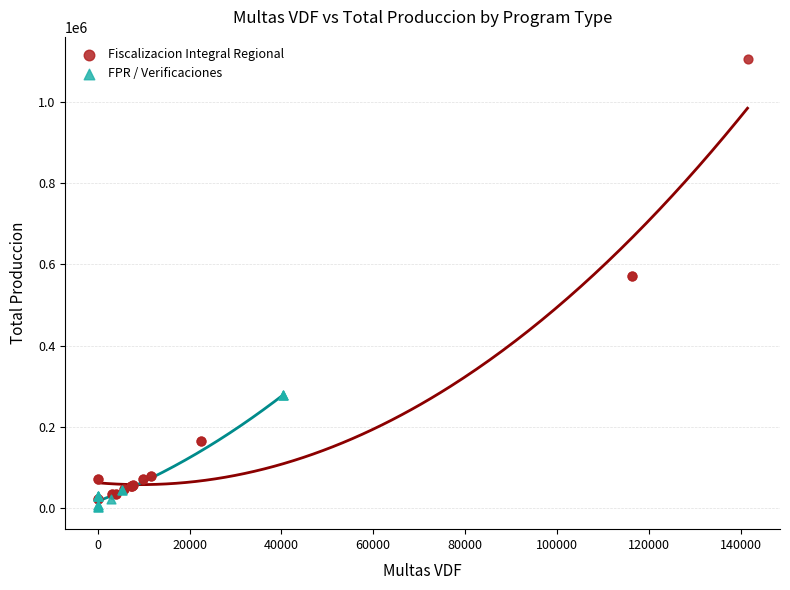

What are all the series names shown in the legend?

Fiscalizacion Integral Regional, FPR / Verificaciones